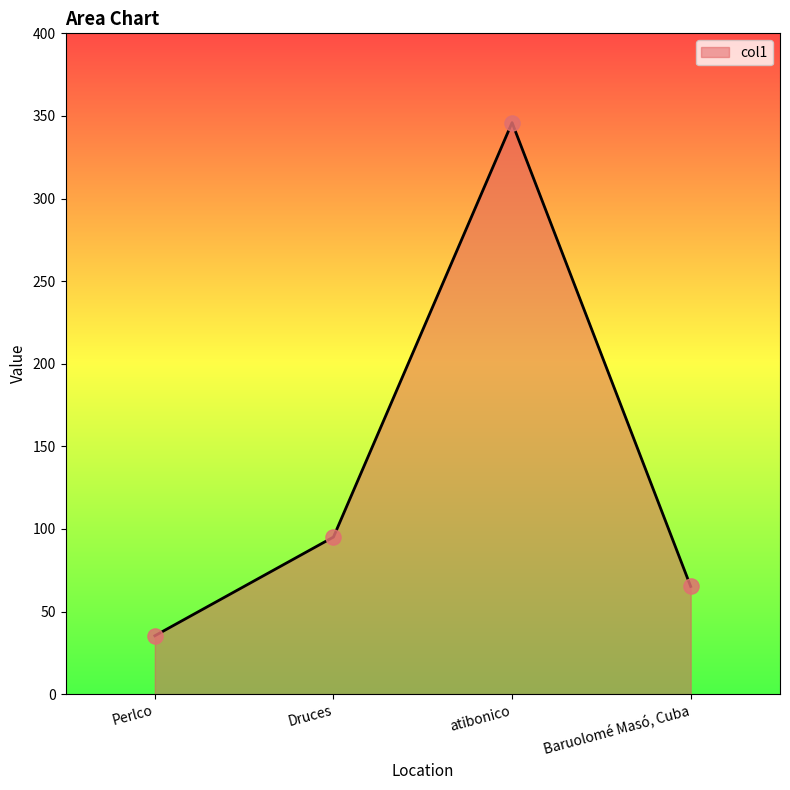

What is the change in value from atibonico to Baruolomé Masó, Cuba?

-280.8